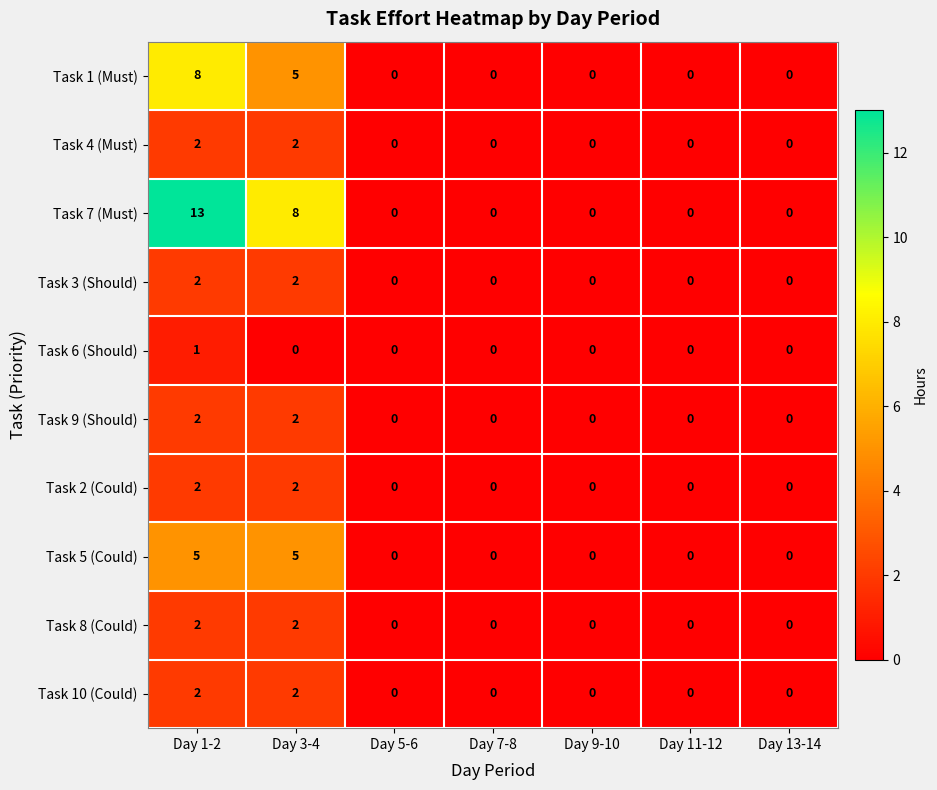

Which label corresponds to the largest value in the chart?

Day 1-2